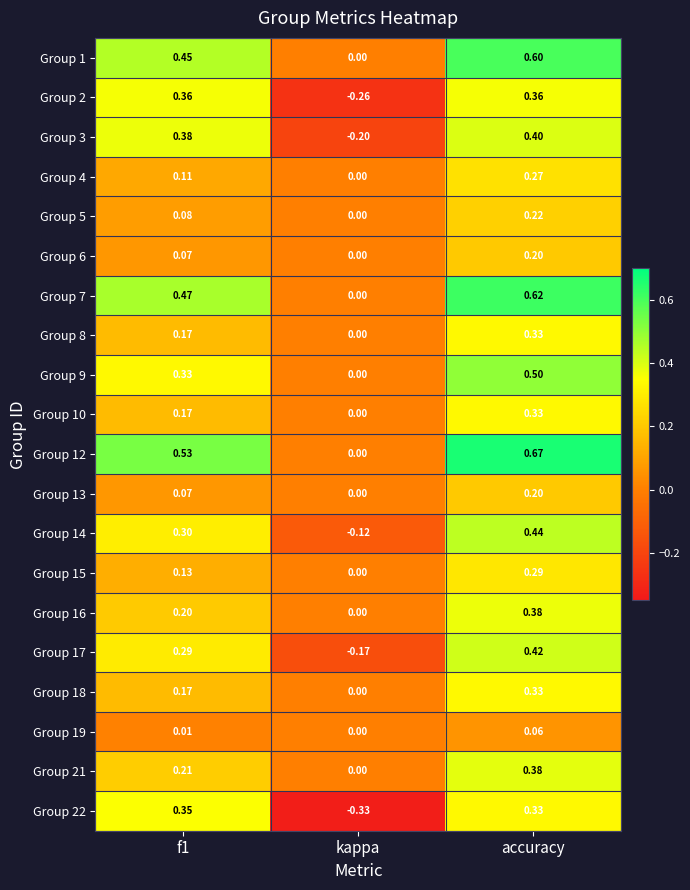

At which category is the sum across all series the highest?

accuracy